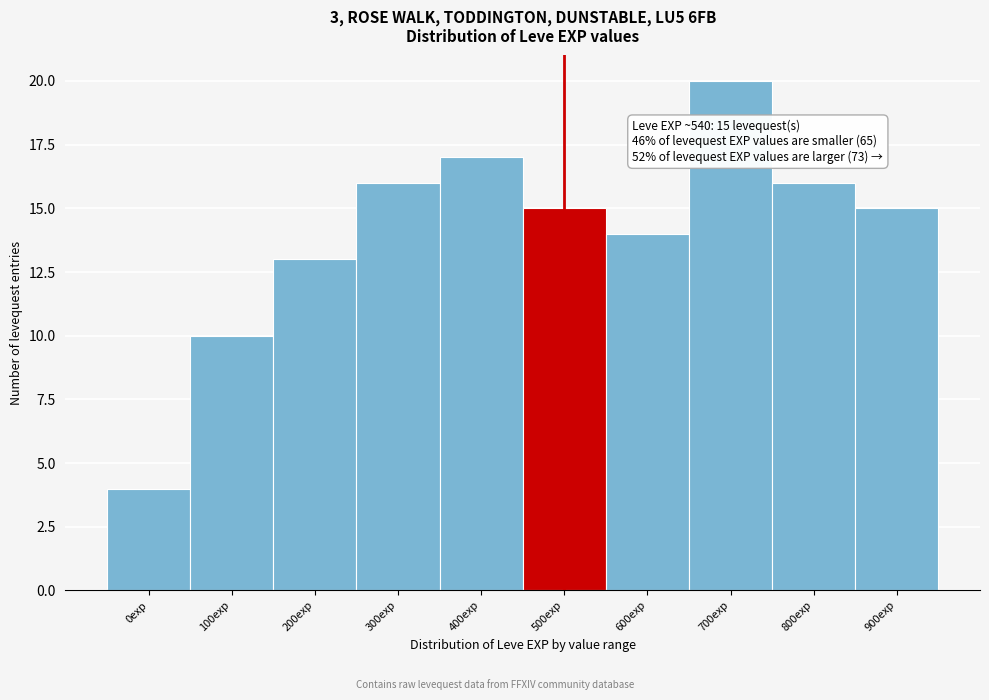

Reading left to right, what are all the values shown in this chart?

0exp=4	100exp=10	200exp=13	300exp=16	400exp=17	500exp=15	600exp=14	700exp=20	800exp=16	900exp=15